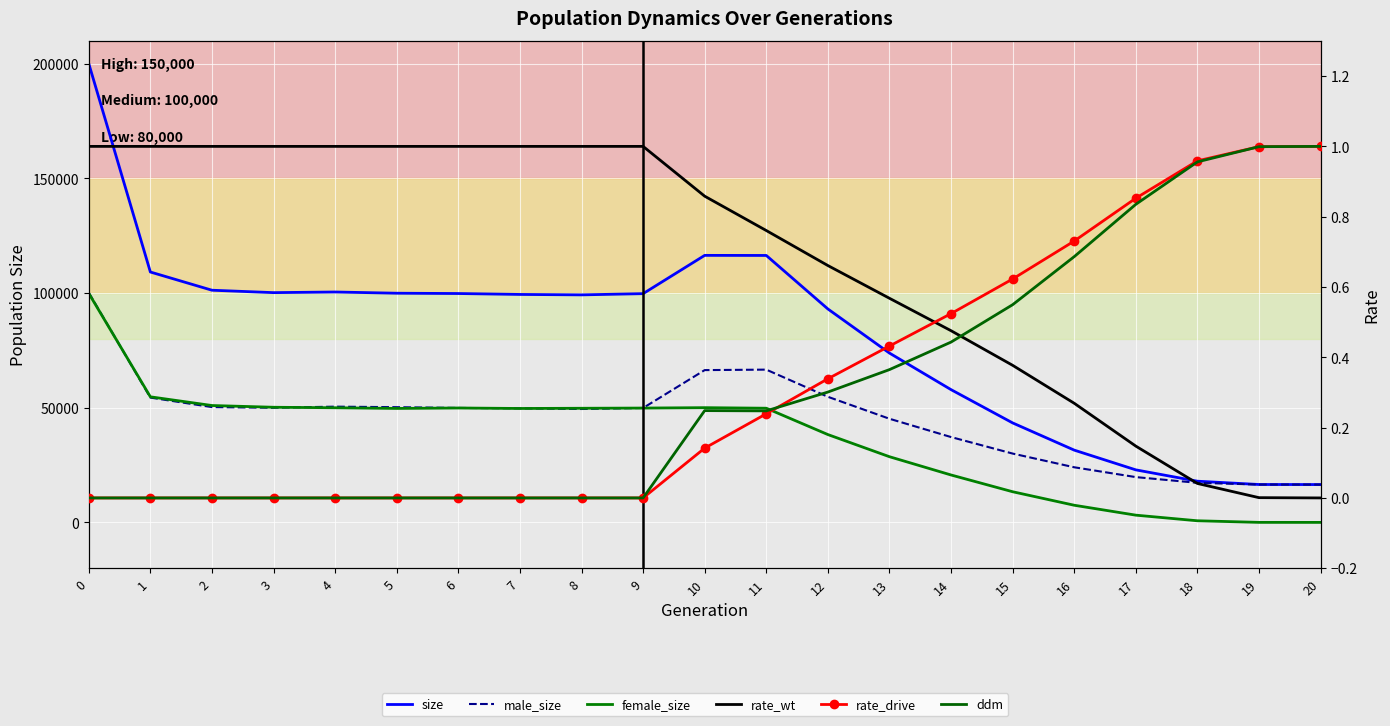

Between 16 and 1, which is larger?

1